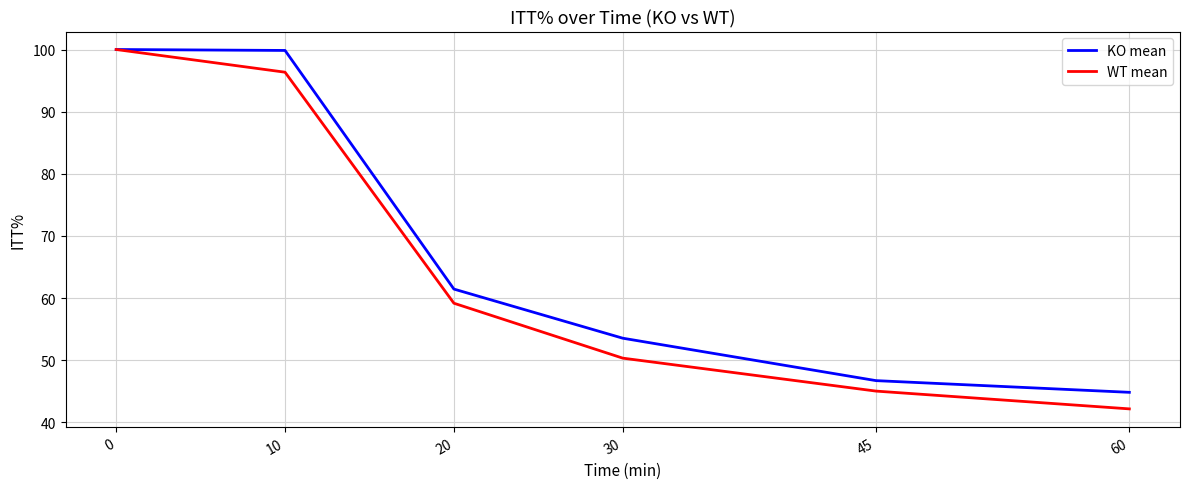

True or false: KO mean has a value of 100.0 at 0.

True